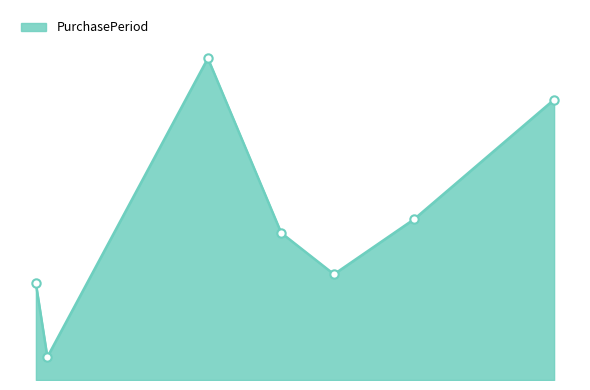

How many points are higher than both their immediate neighbors (excluding endpoints)?

1